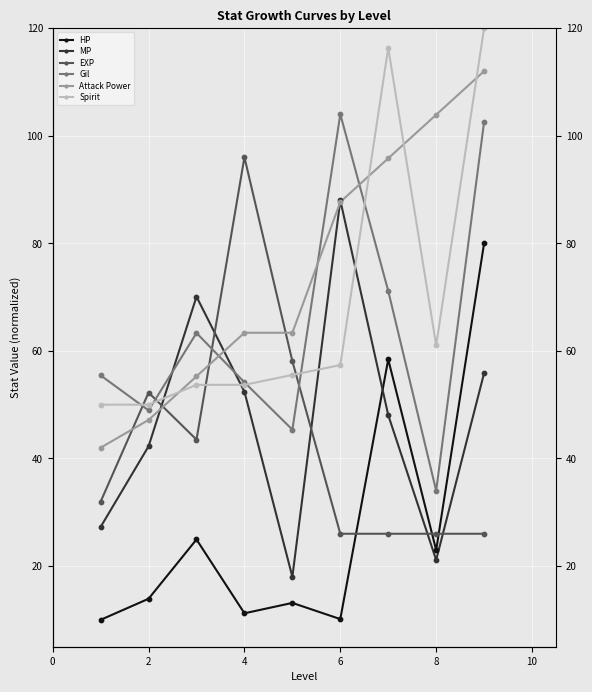

Which series has the widest spread of Y values?

HP